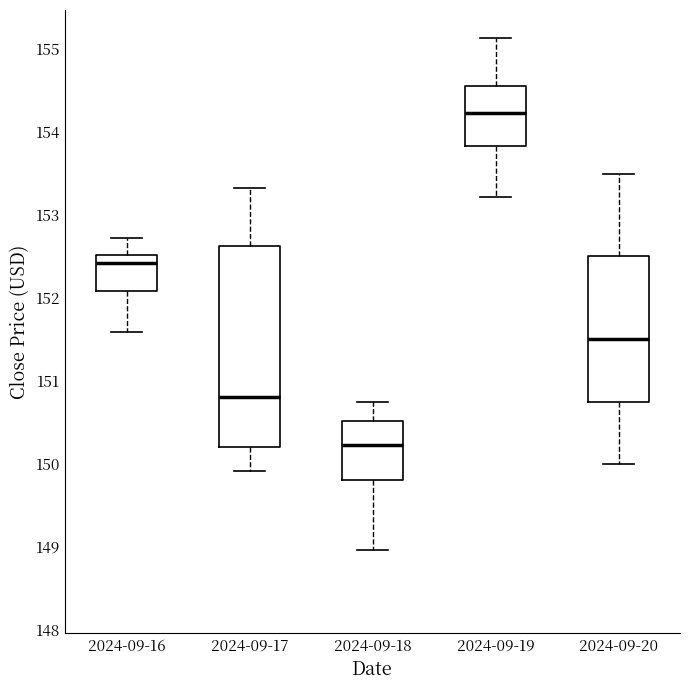

Where is the upper edge of the box for 2024-09-18 on the y-axis? The values are not printed on the chart, so give them approximately, as read against the axis.

150.5